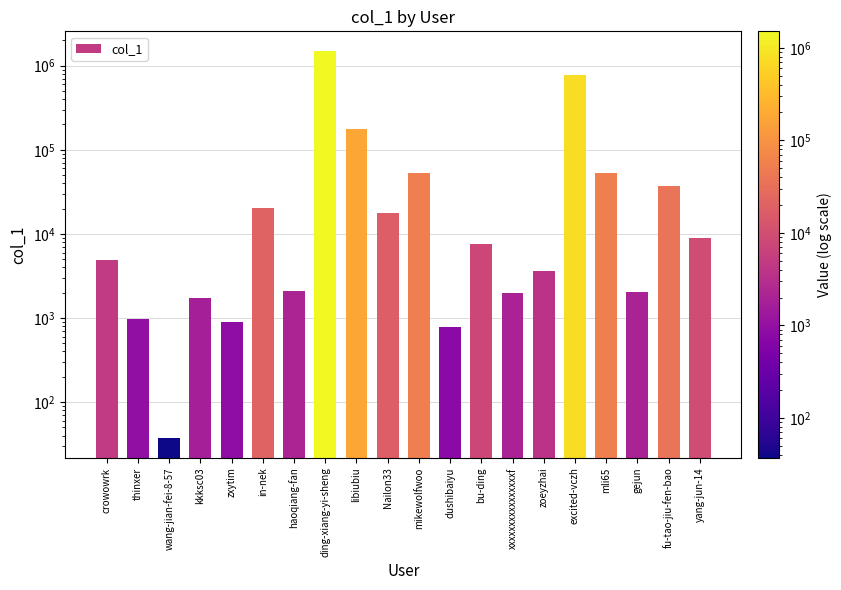

Reading right to left, what are all the values shown in this chart?

8979	37542	2019	52747	766971	3591	1999	7561	783	52322	17549	177851	1506299	2115	20600	896	1717	37	975	4879